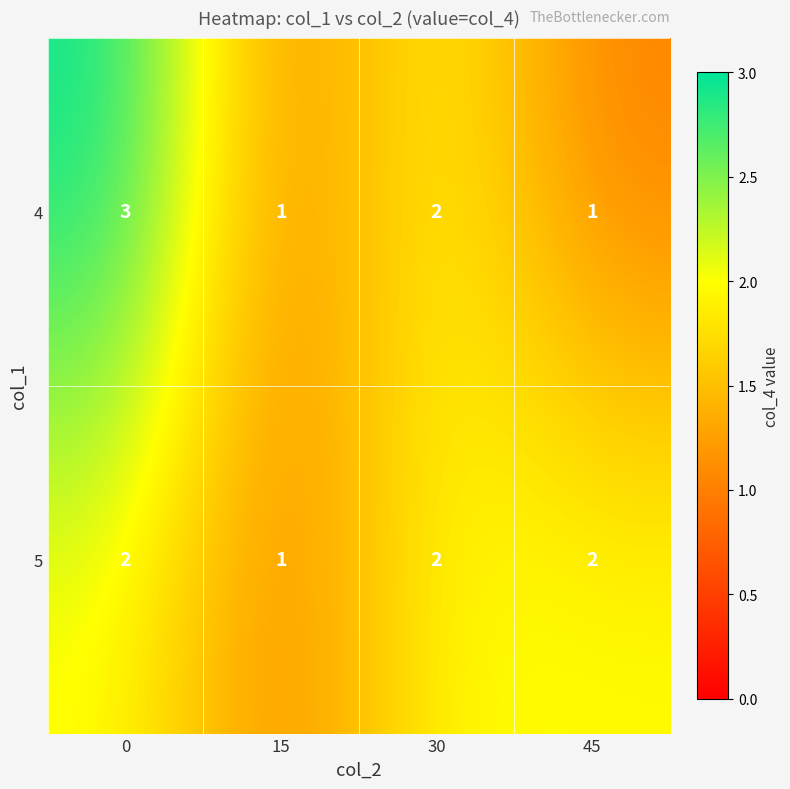

List the series in order of their peak value, highest first.

4, 5